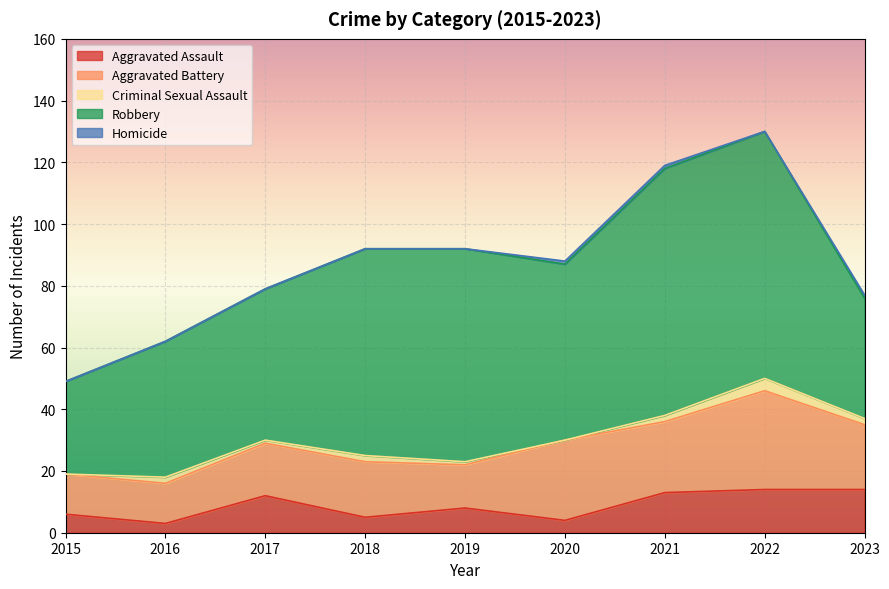

Where is the first local maximum for Criminal Sexual Assault?

2016